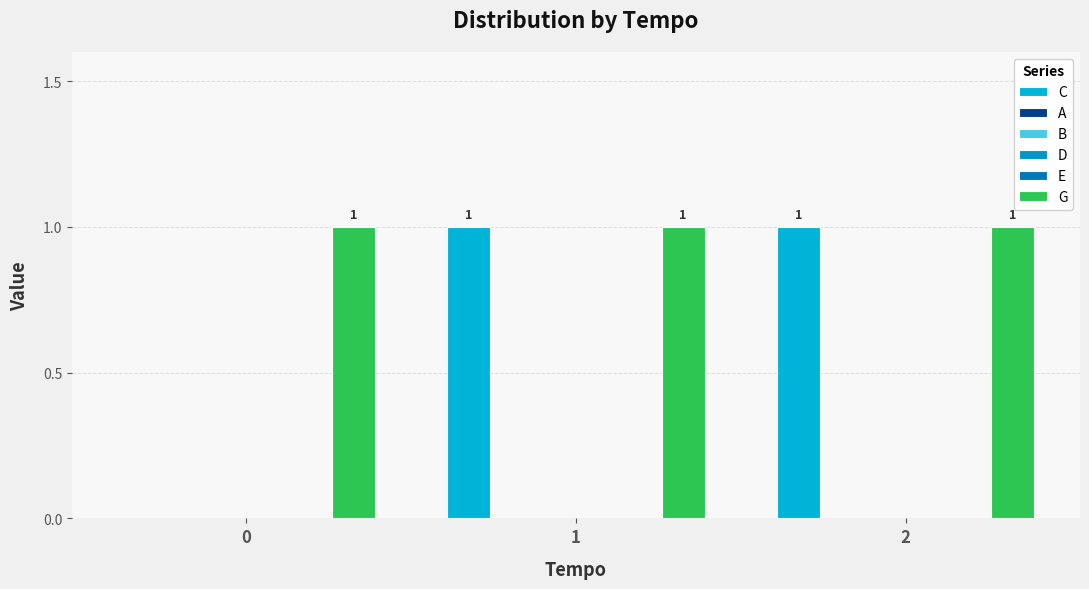

At 1, list the series in order from smallest to largest.

A, B, D, E, C, G